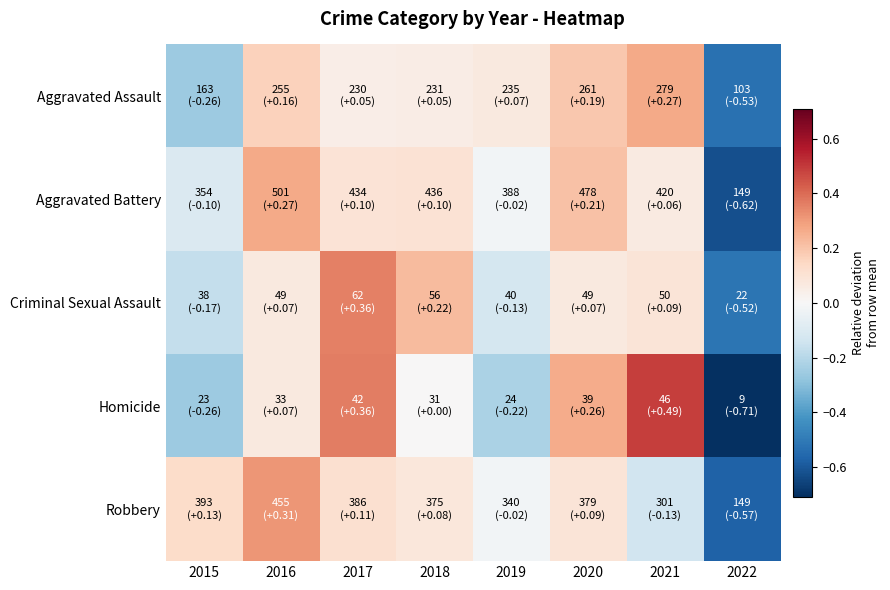

At 2016, list the series in order from largest to smallest.

Robbery, Aggravated Battery, Aggravated Assault, Criminal Sexual Assault, Homicide